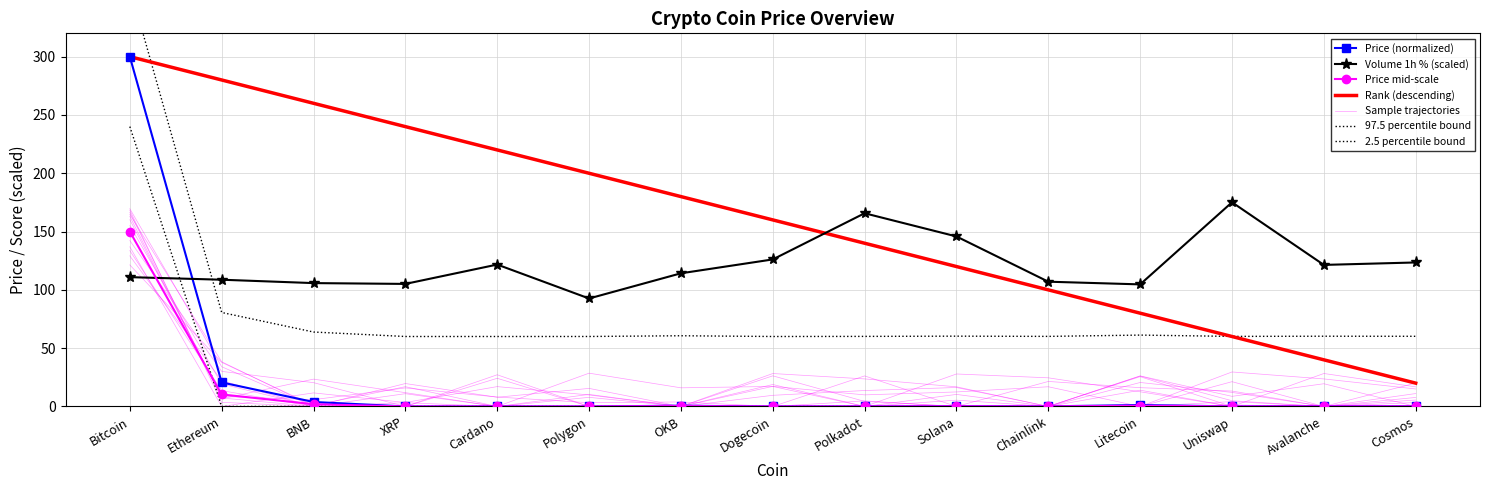

How many data points does each series have?

15